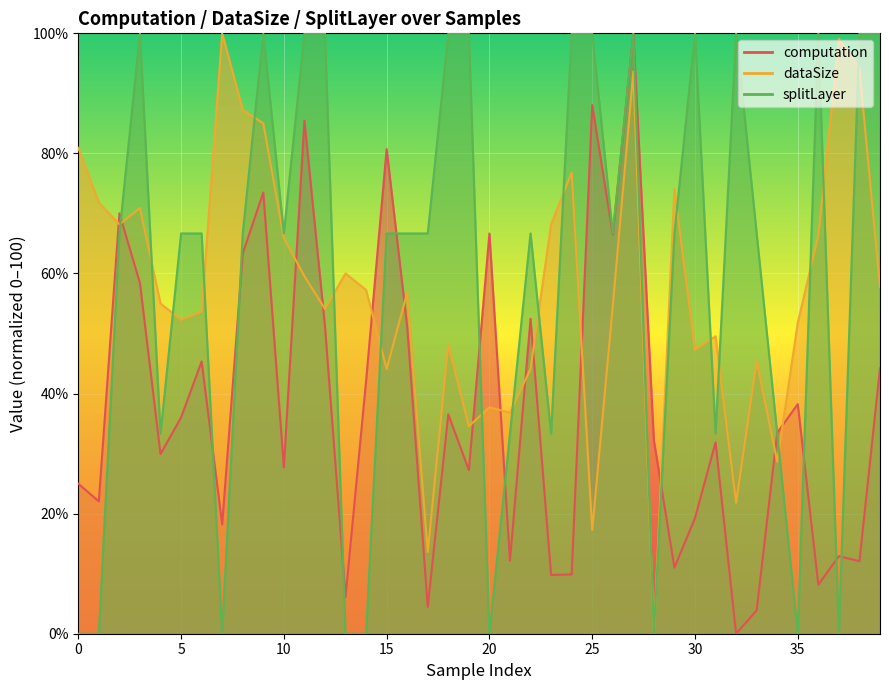

Where is the first local maximum for splitLayer?

3